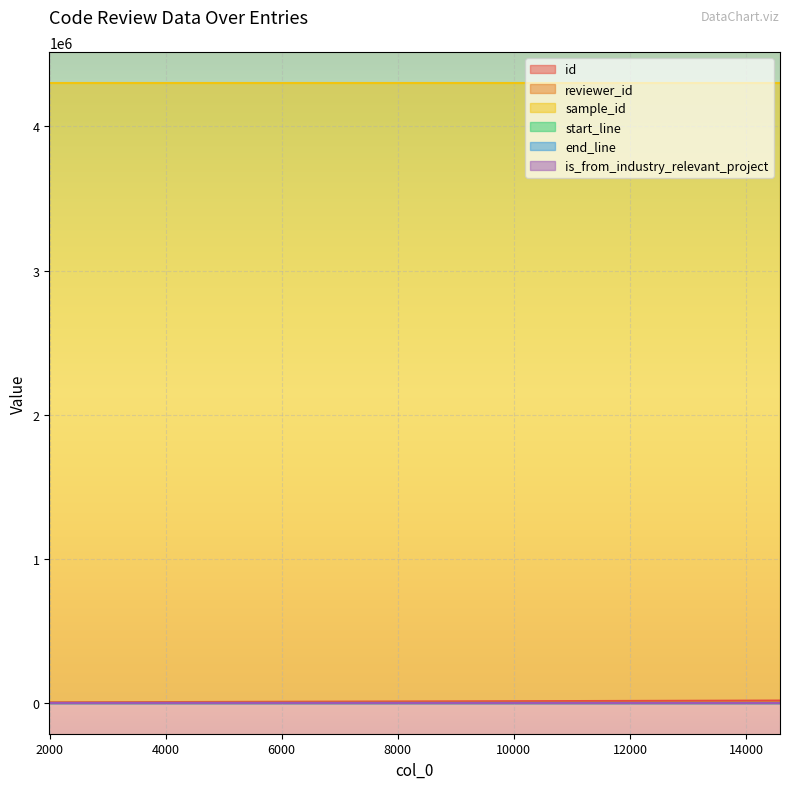

What is the value of the id point at the 3rd from the left?

15199